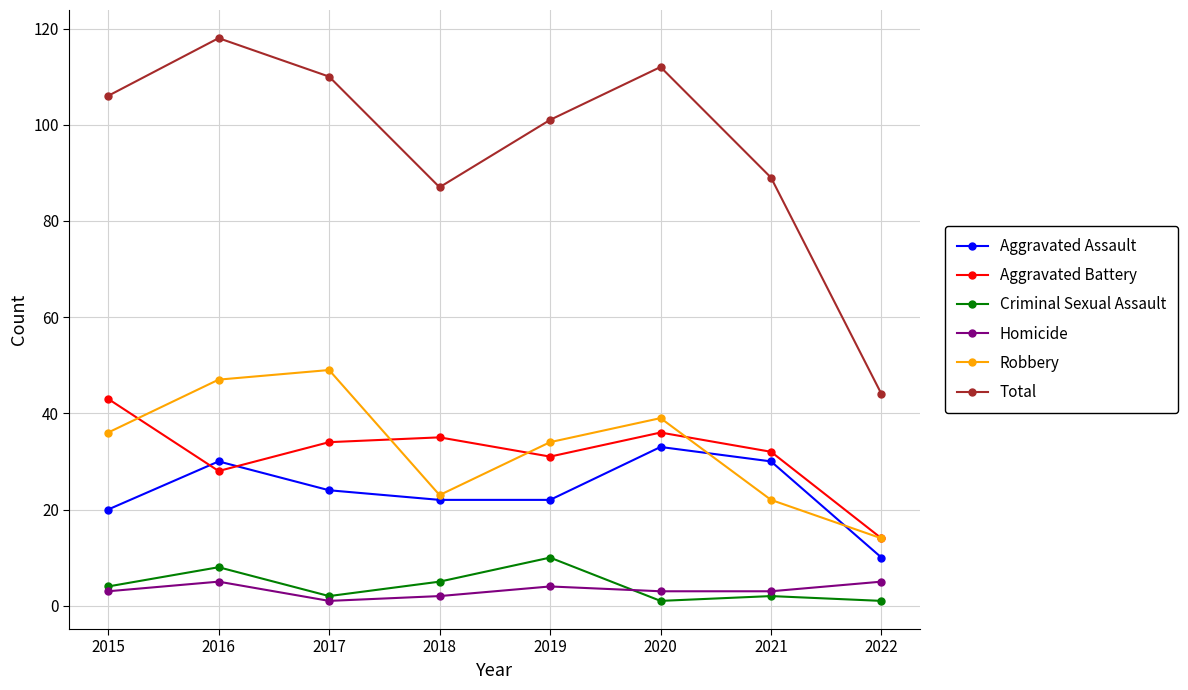

Reading right to left, what are all the values shown in this chart?

Aggravated Assault: 2022=10	2021=30	2020=33	2019=22	2018=22	2017=24	2016=30	2015=20
Aggravated Battery: 2022=14	2021=32	2020=36	2019=31	2018=35	2017=34	2016=28	2015=43
Criminal Sexual Assault: 2022=1	2021=2	2020=1	2019=10	2018=5	2017=2	2016=8	2015=4
Homicide: 2022=5	2021=3	2020=3	2019=4	2018=2	2017=1	2016=5	2015=3
Robbery: 2022=14	2021=22	2020=39	2019=34	2018=23	2017=49	2016=47	2015=36
Total: 2022=44	2021=89	2020=112	2019=101	2018=87	2017=110	2016=118	2015=106